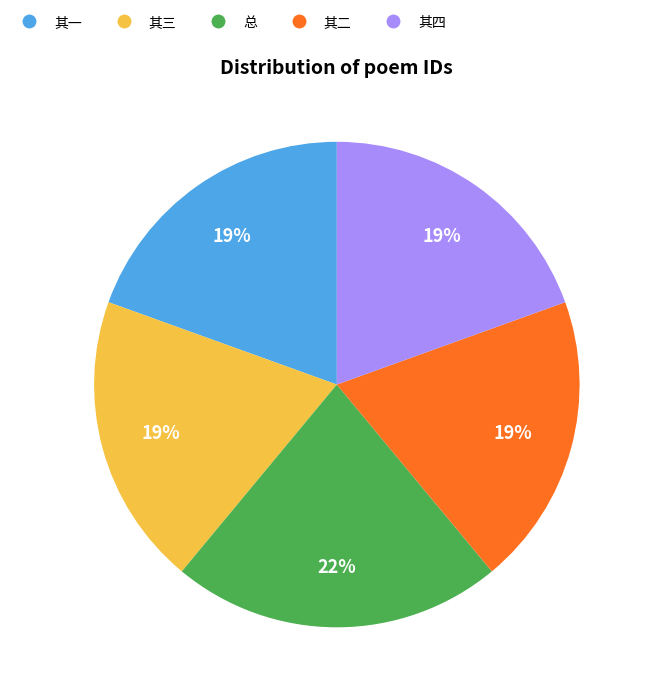

Is there a majority slice in this chart?

No